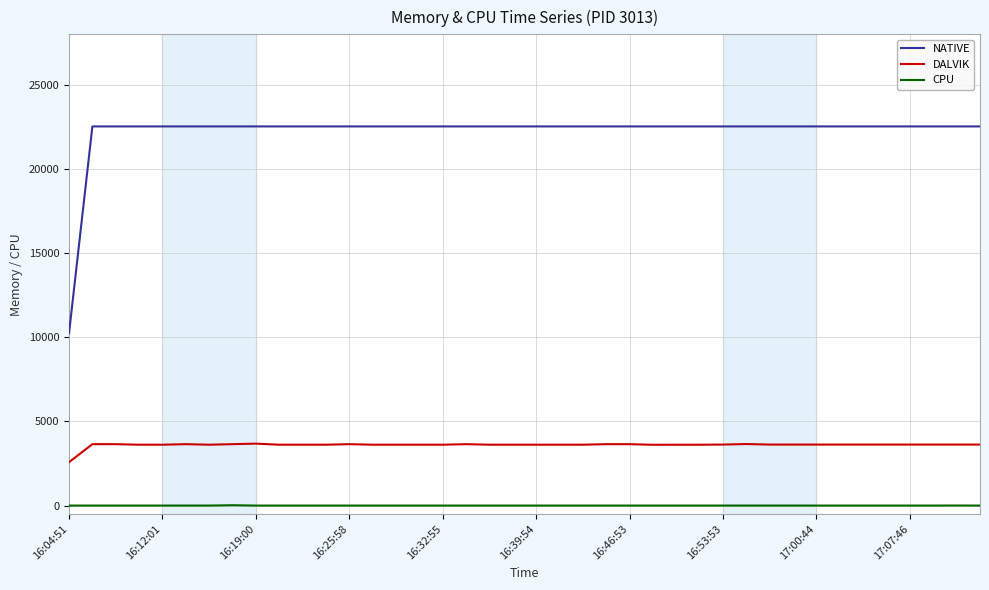

Rank the series by their average value, from highest to lowest.

NATIVE, DALVIK, CPU